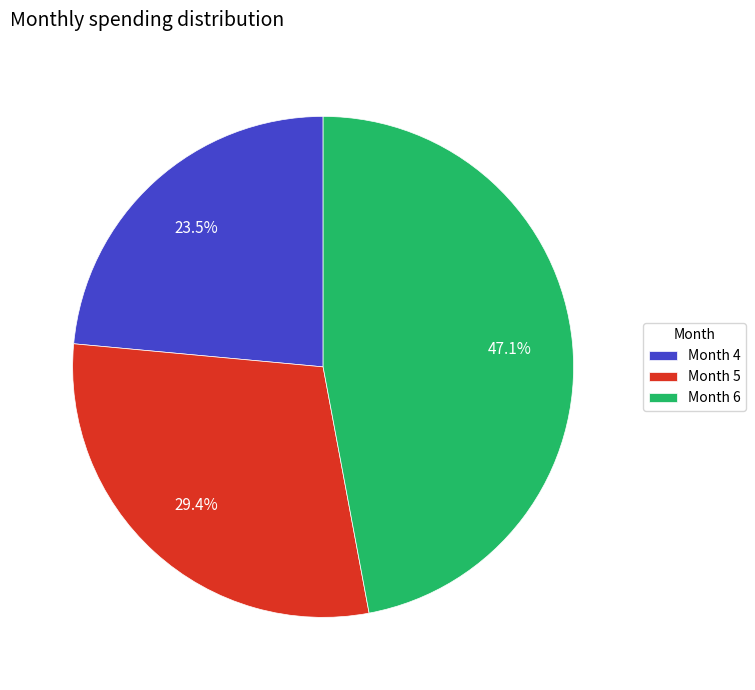

Does any single category account for the majority?

No